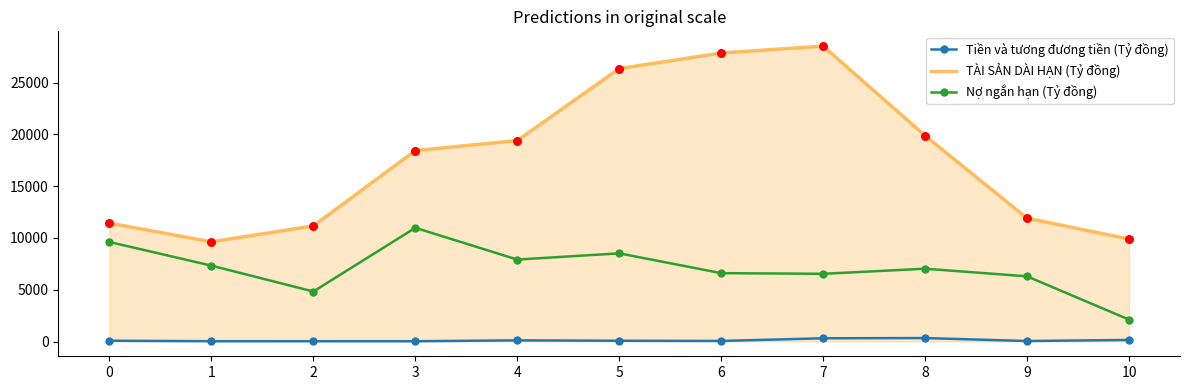

Which series has the largest range (max minus min)?

TÀI SẢN DÀI HẠN (Tỷ đồng)